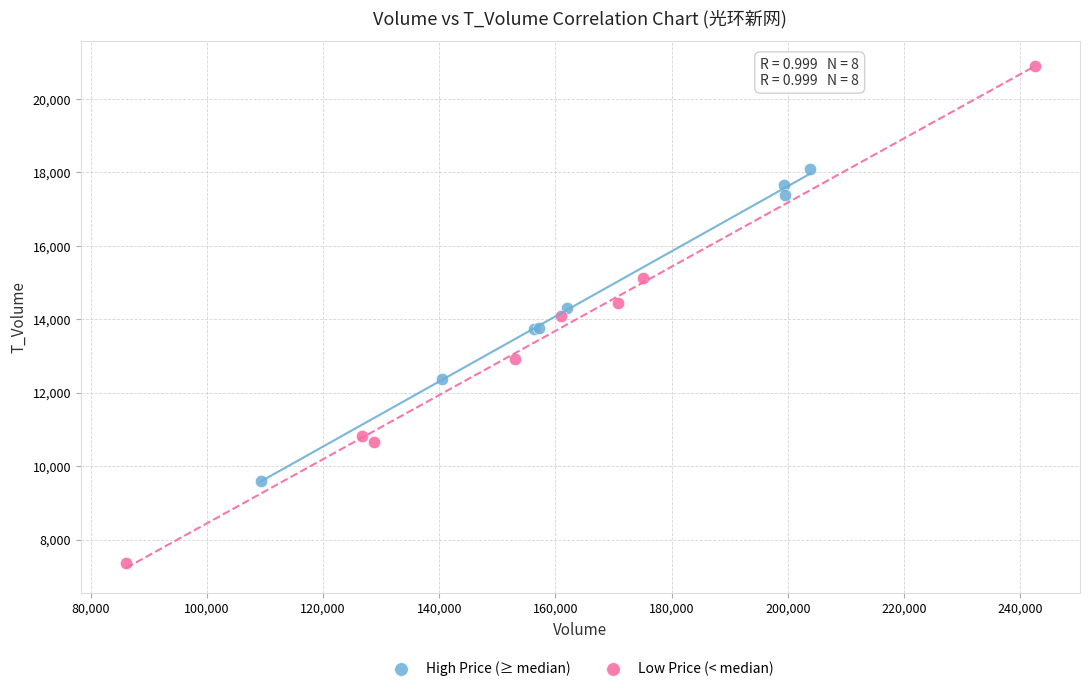

What are all the series names shown in the legend?

High Price (≥ median), Low Price (< median)